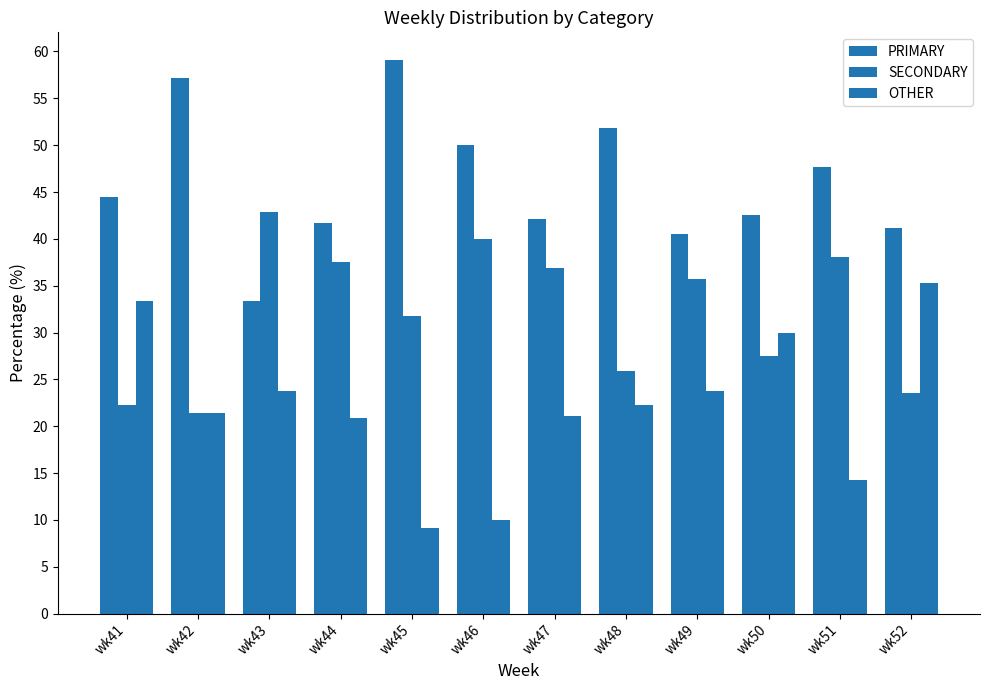

The OTHER series shows 33.3 at wk41. True or false?

True